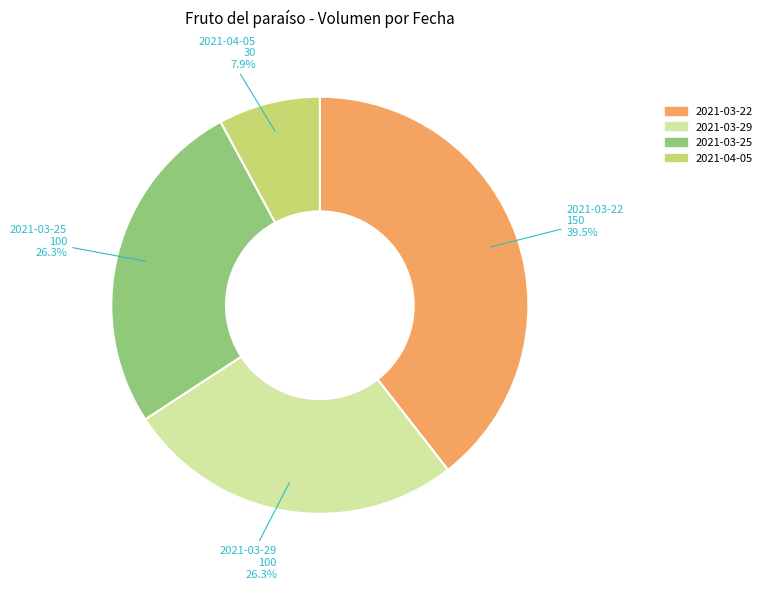

How many segments does this pie chart have?

4